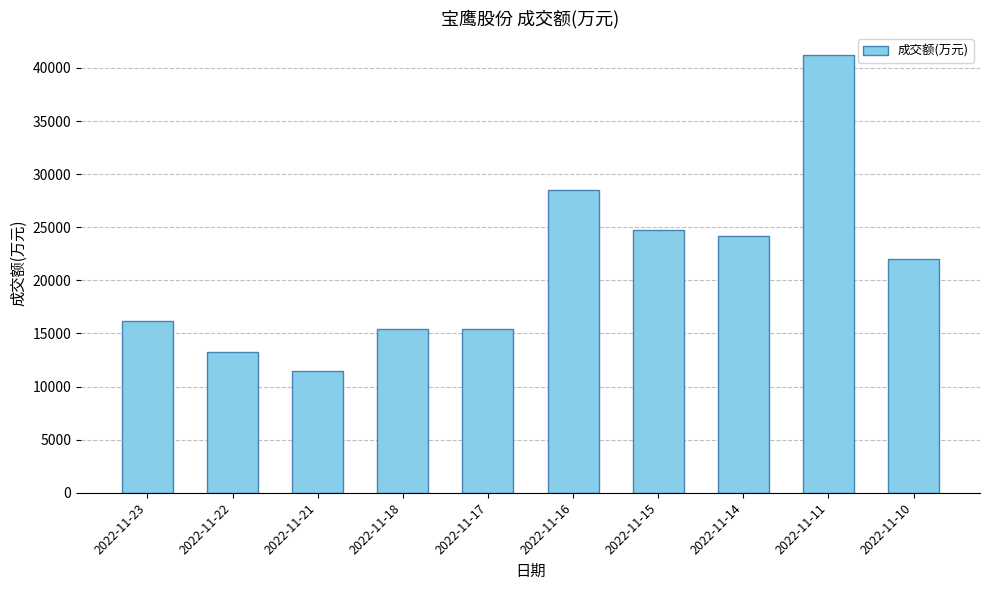

Between 2022-11-21 and 2022-11-22, which is larger?

2022-11-22